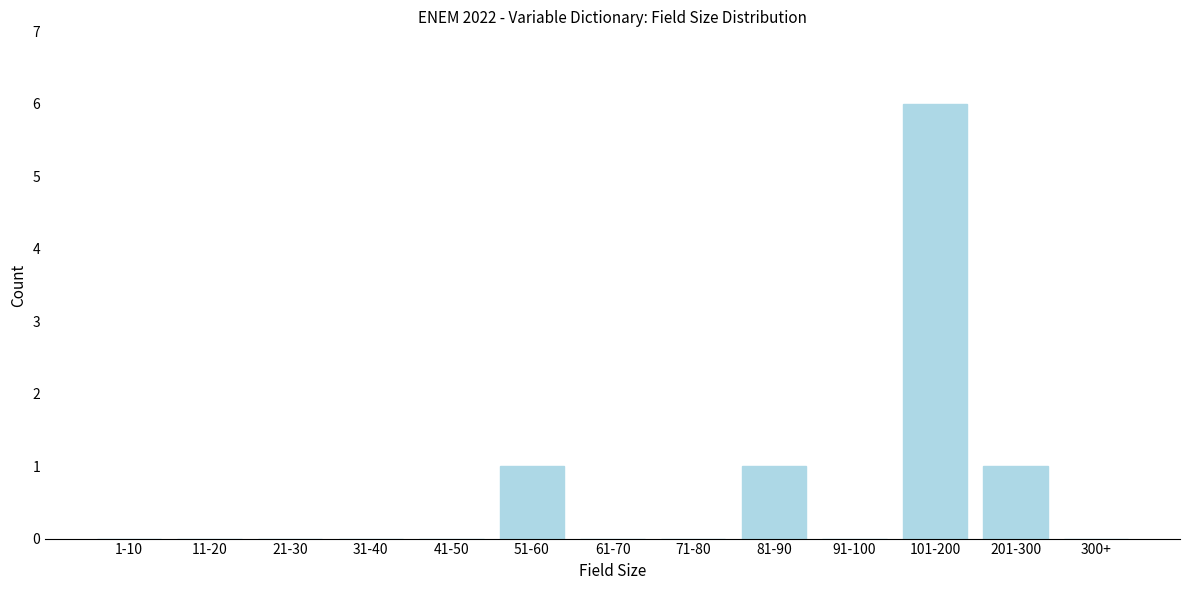

Reading right to left, list all the values displayed in this chart.

300+=0	201-300=1	101-200=6	91-100=0	81-90=1	71-80=0	61-70=0	51-60=1	41-50=0	31-40=0	21-30=0	11-20=0	1-10=0